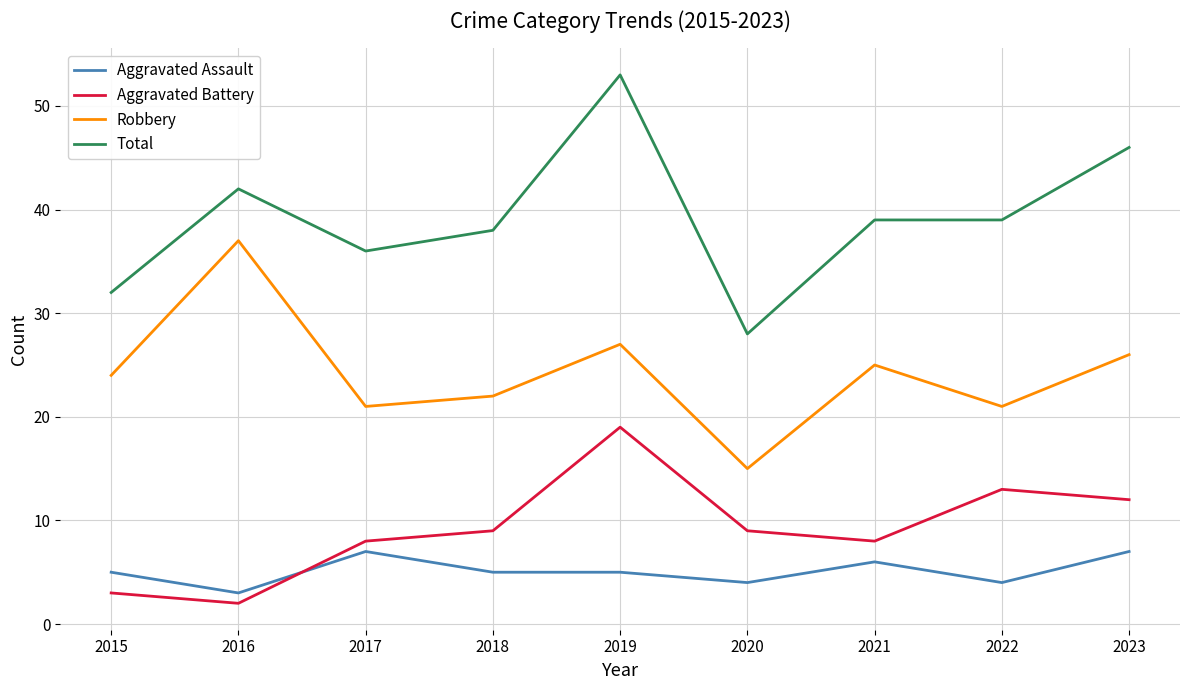

What value does the Robbery series have at 2018, to the nearest 10?

20